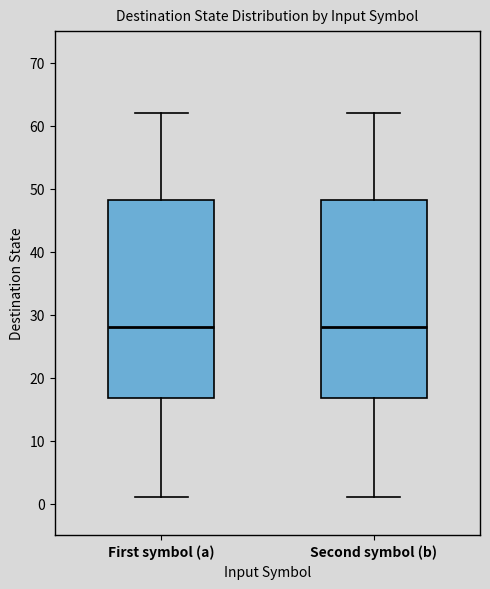

Reading left to right, transcribe this box plot: for each box, give where its median line is, the range the box spans, and where its two whiskers end, as read against the y-axis. The values are not printed on the chart, so give them approximately, as read against the axis.

First symbol (a): median 28, box 17 to 48, whiskers 1 to 62
Second symbol (b): median 28, box 17 to 48, whiskers 1 to 62